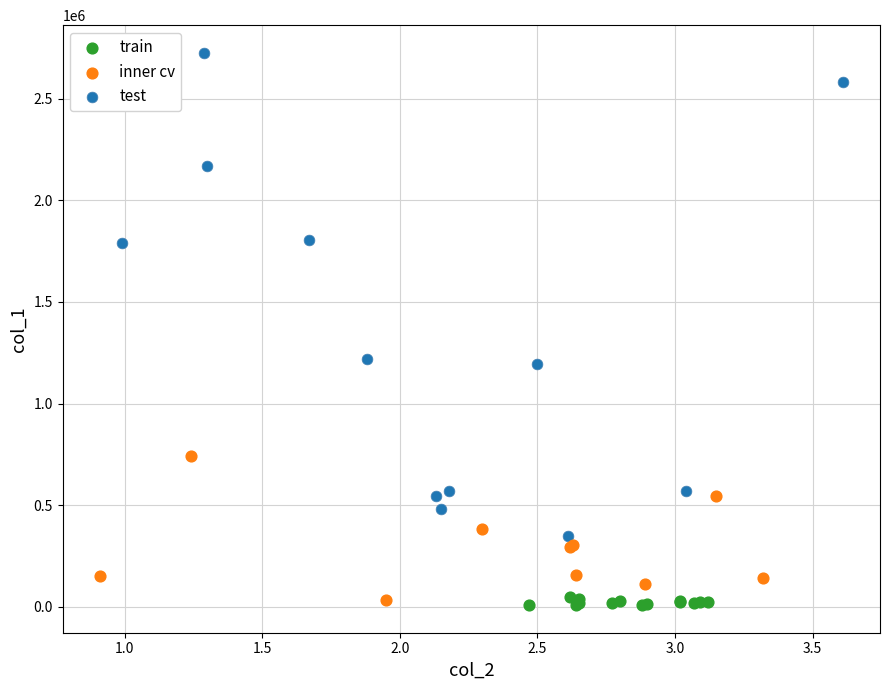

Which series has the widest spread of Y values?

test